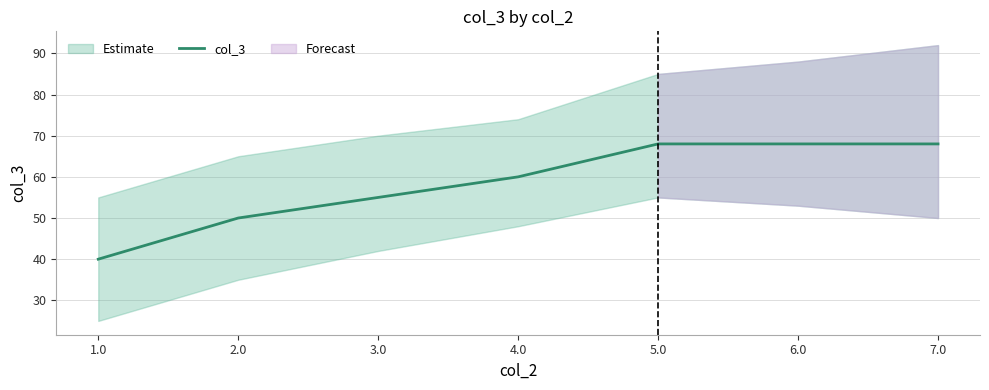

True or false: the data shows 19 at 2.0.

False